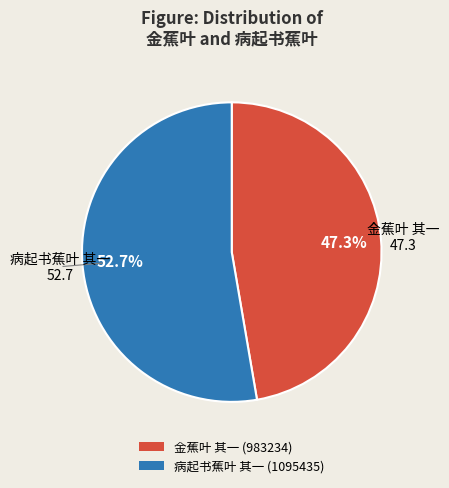

How many slices are in this pie chart?

2